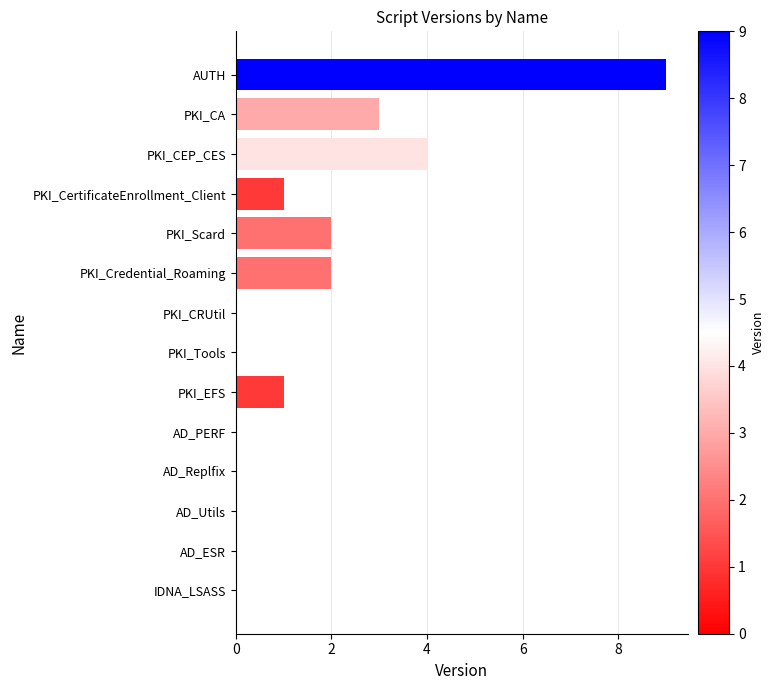

What is the maximum value shown in the chart?

9